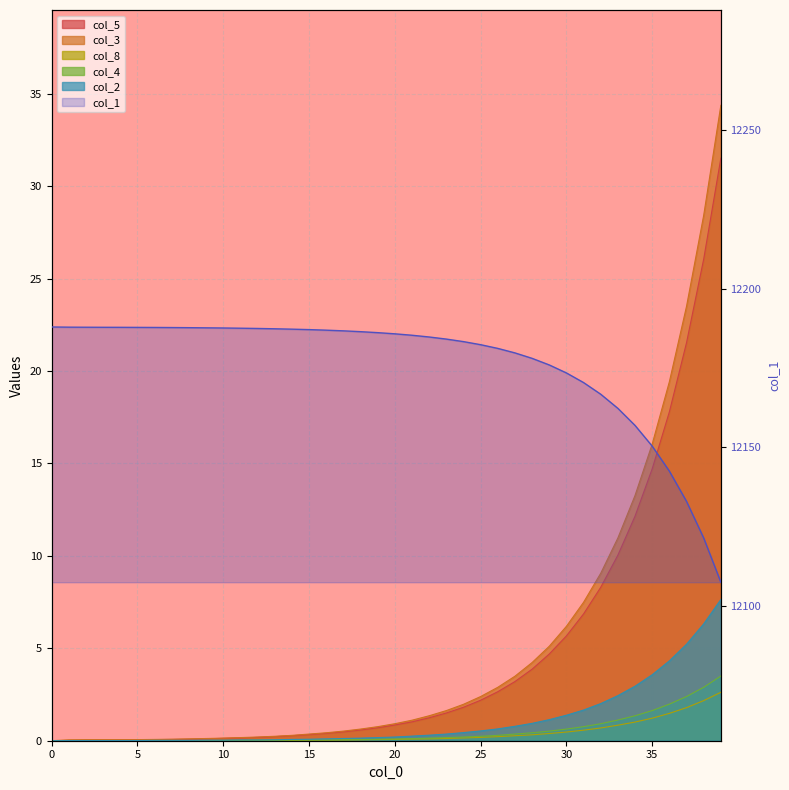

The value of col_2 at 28 is 0.6. True or false?

False